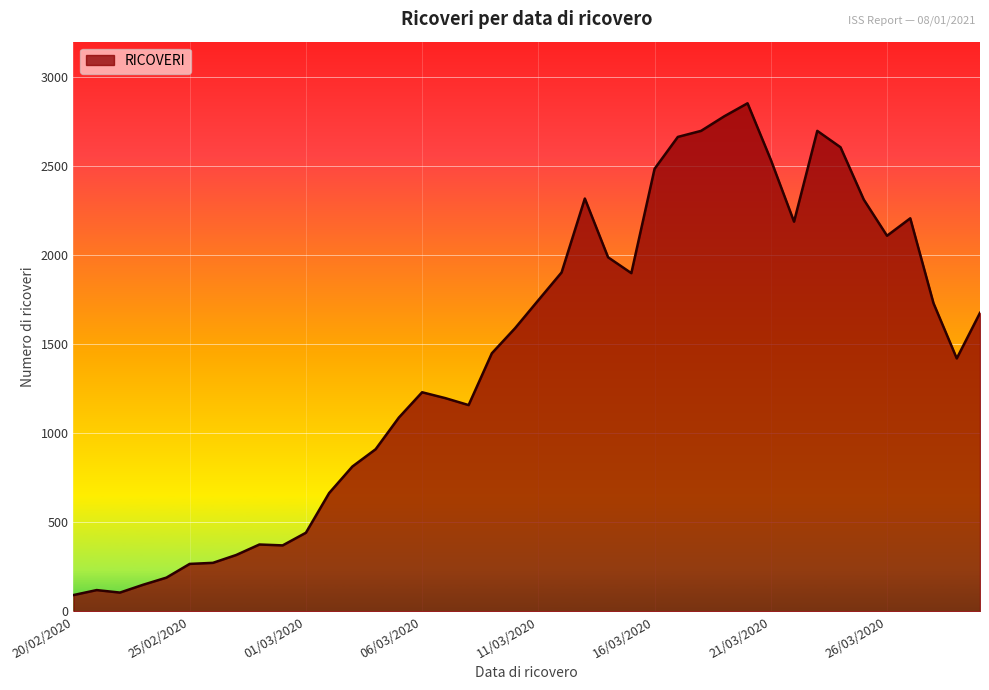

What is the smallest value displayed?

92